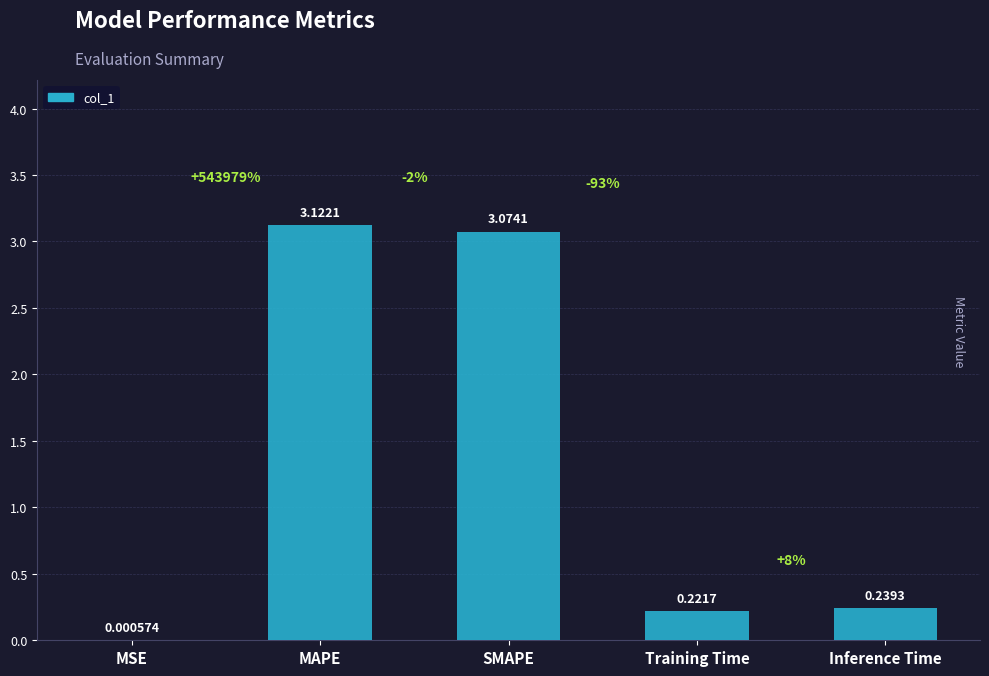

Are the bars grouped side by side (vs. stacked)?

No